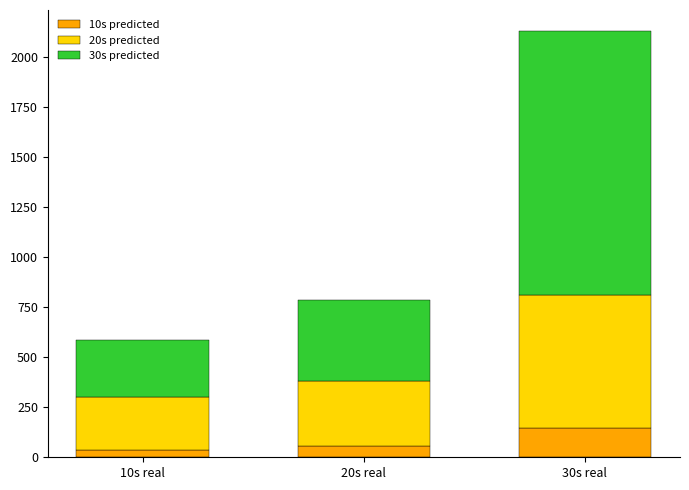

At which category is the sum across all series the highest?

30s real